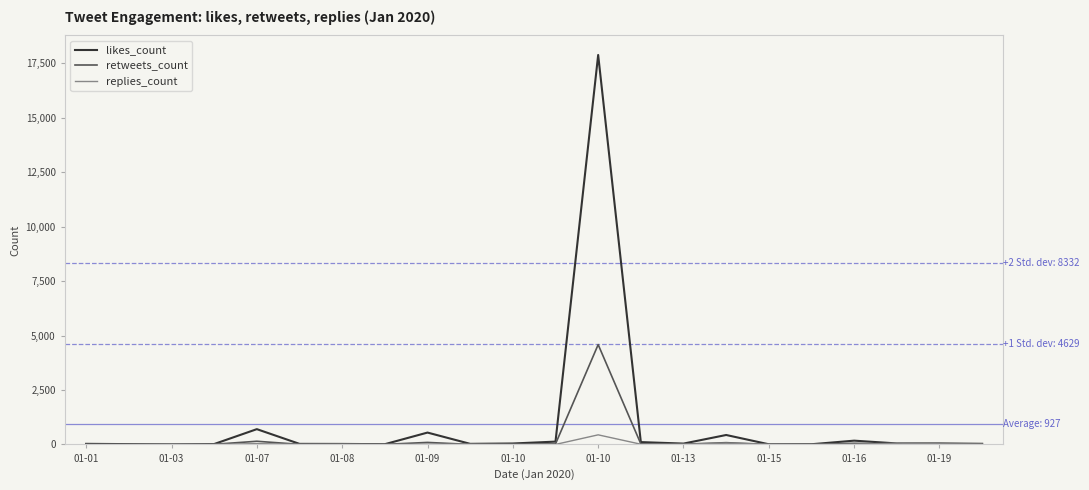

What is the maximum value shown in the chart?

17872